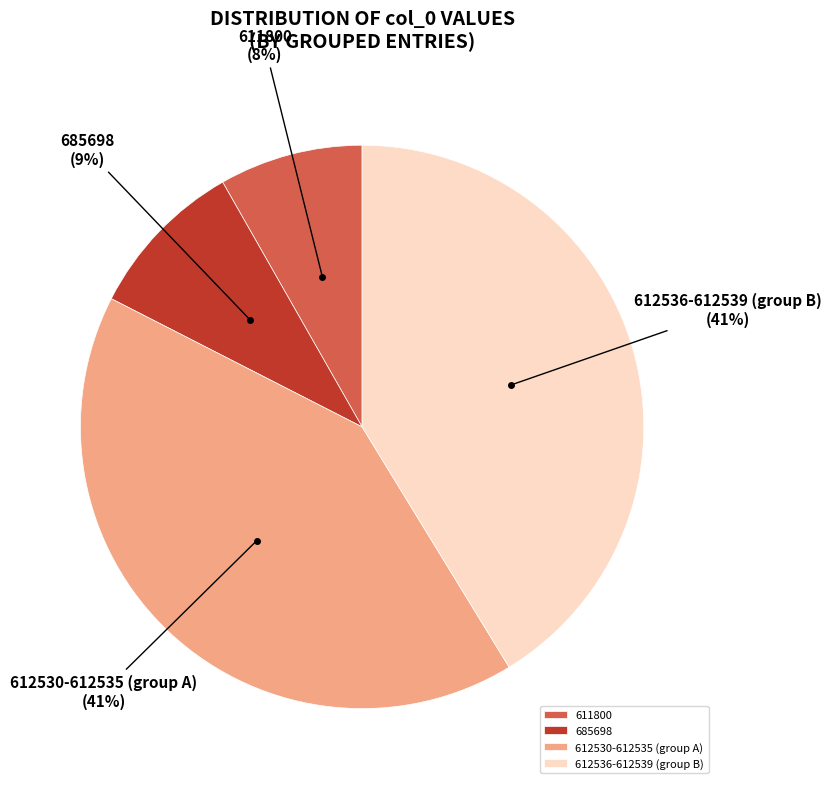

True or false: 611800 accounts for 17% of the total.

False